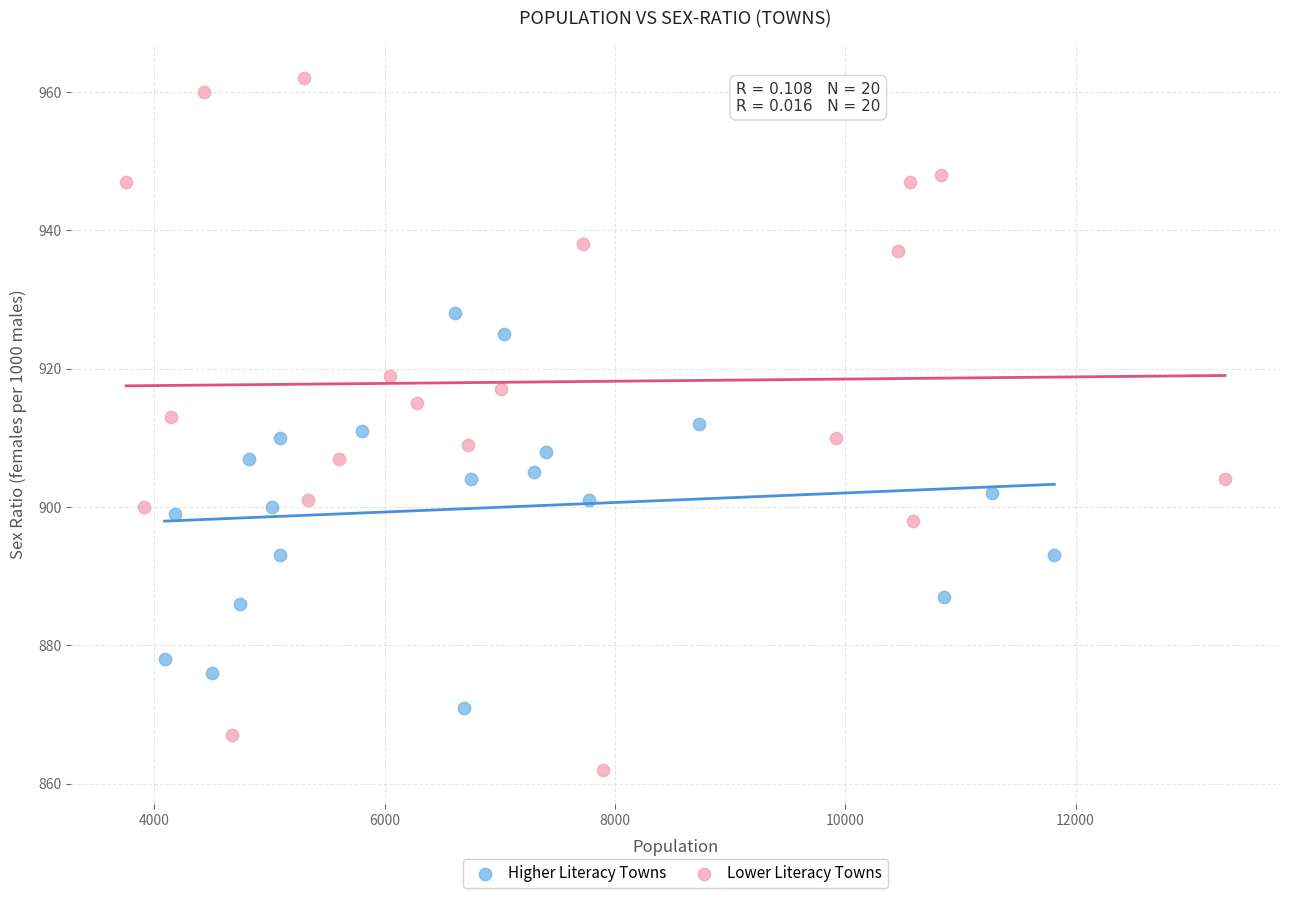

Which series reaches the minimum Y coordinate?

Lower Literacy Towns